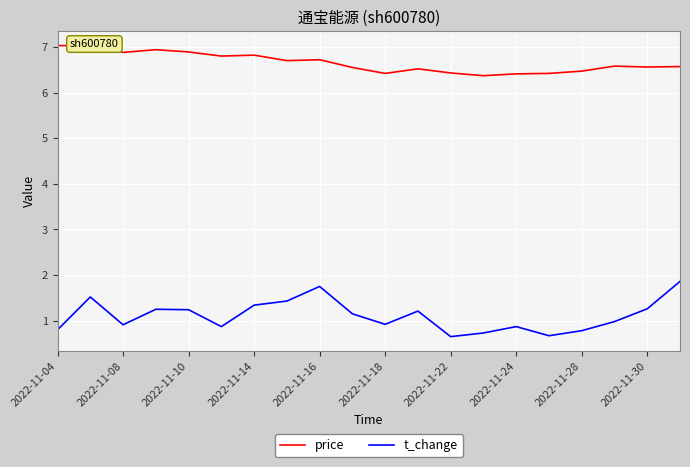

True or false: price and t_change cross at least once.

False